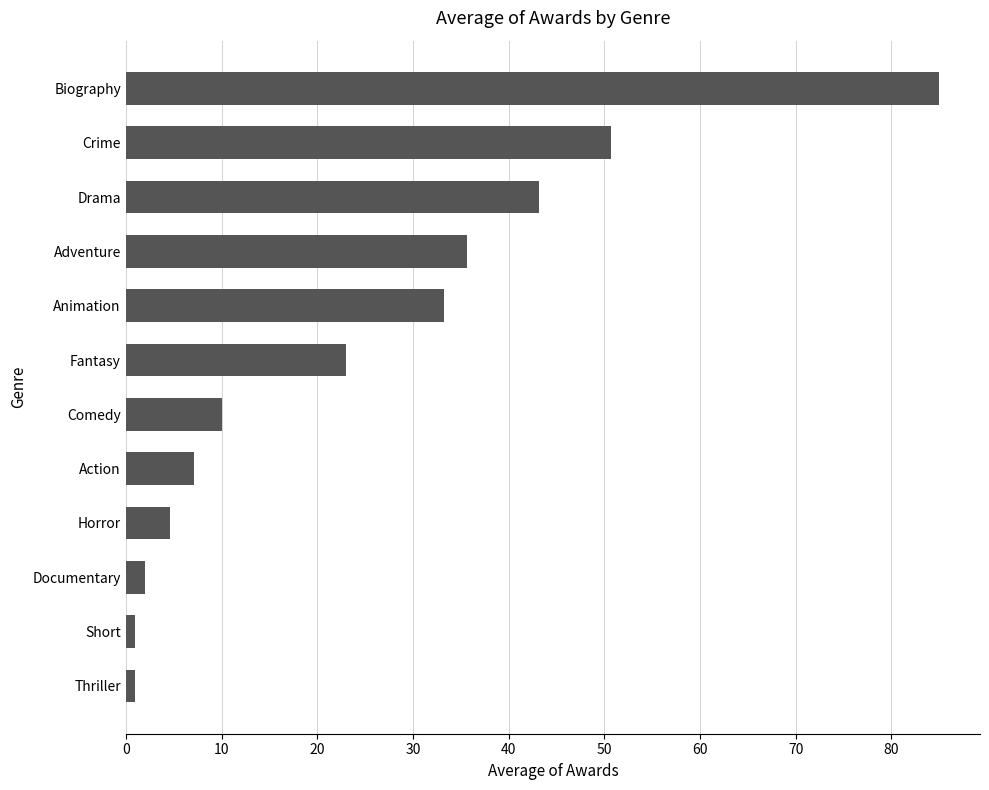

What is the difference between the second highest and second lowest values?

49.7